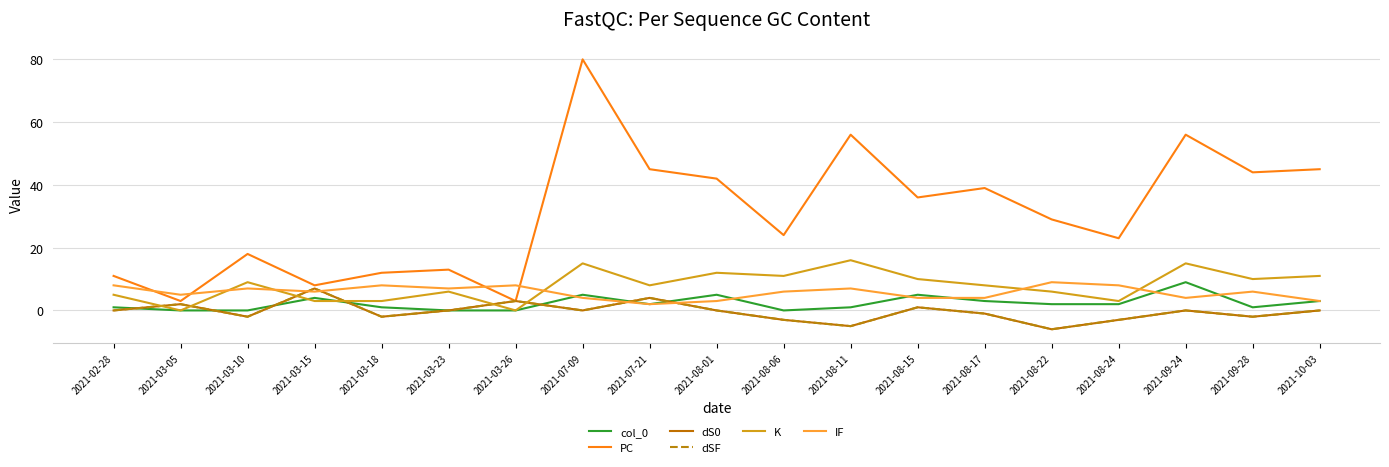

Where does the col_0 series first go above 2?

2021-03-15